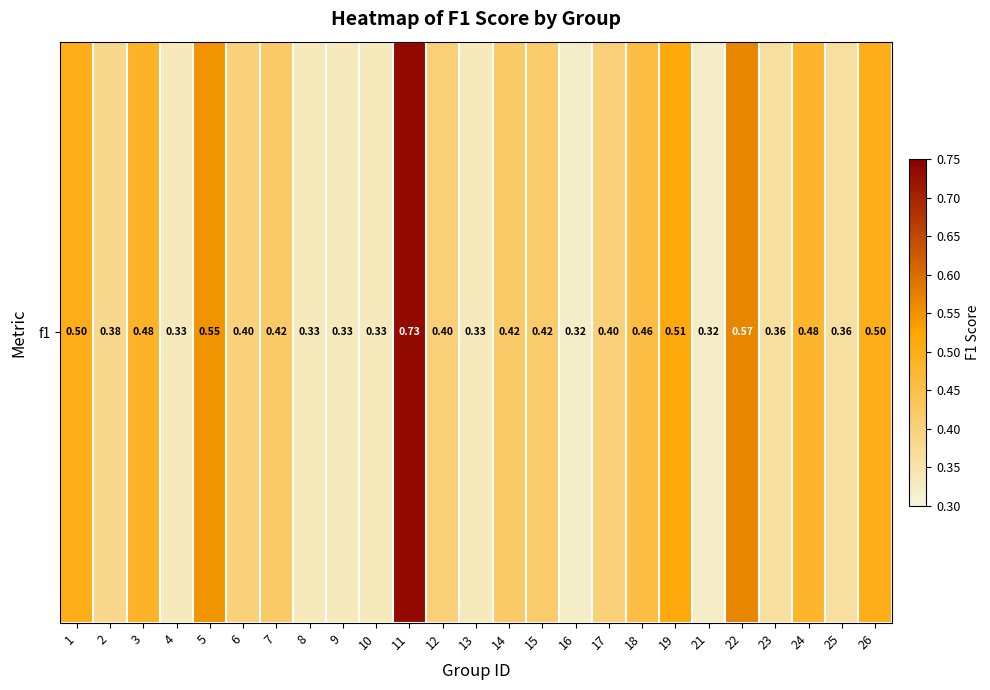

What is the change in value from 7 to 13?

-0.1